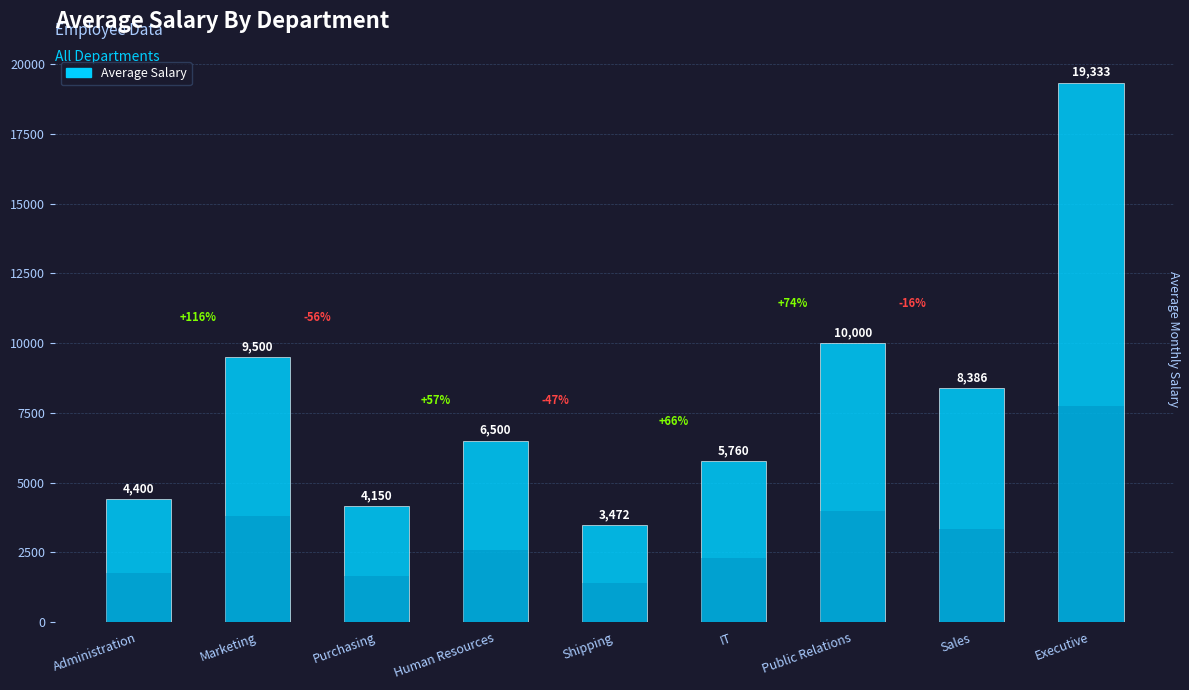

What is the value of the 4th bar from the left?

6500.0